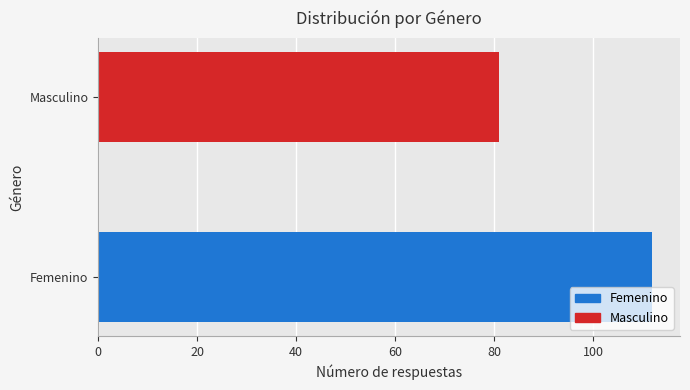

The chart shows a value of 146 at Femenino. True or false?

False